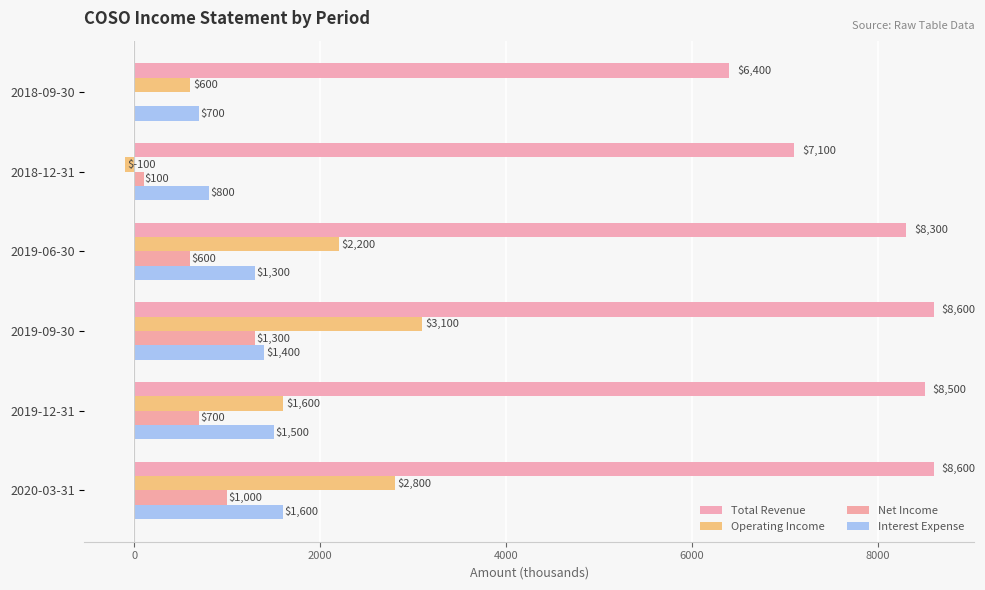

What is the average value of the Operating Income series?

1700